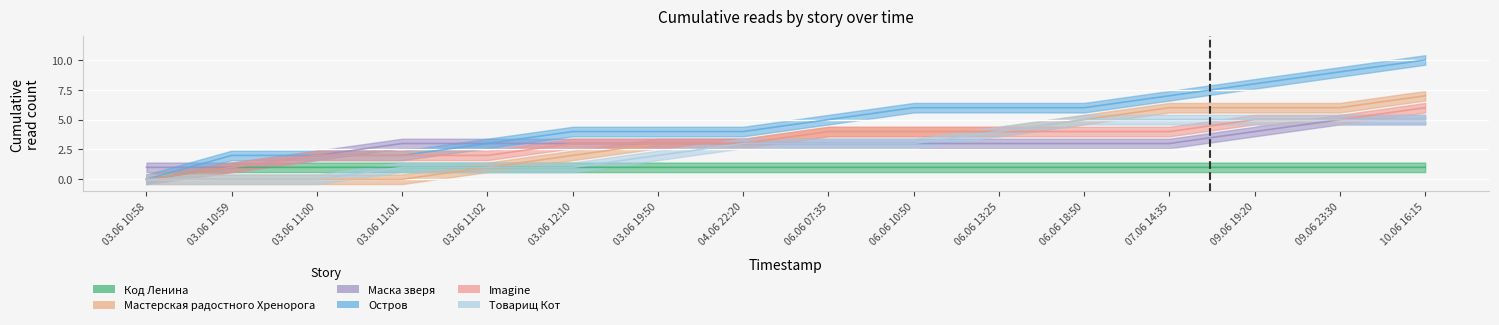

What is the spread (max minus min) of values at 06.06 18:50?

5